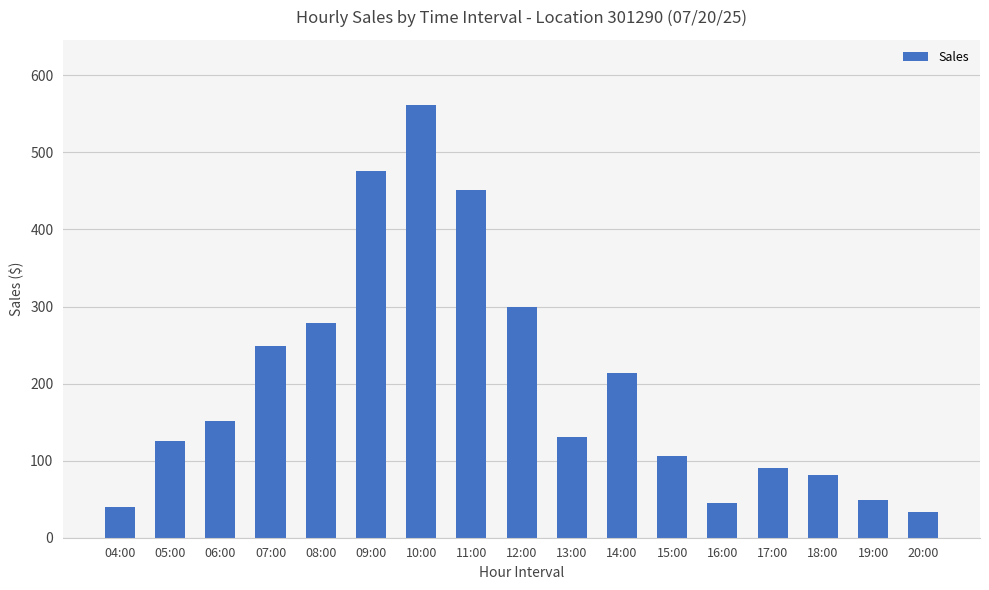

How many bars are there in total?

17